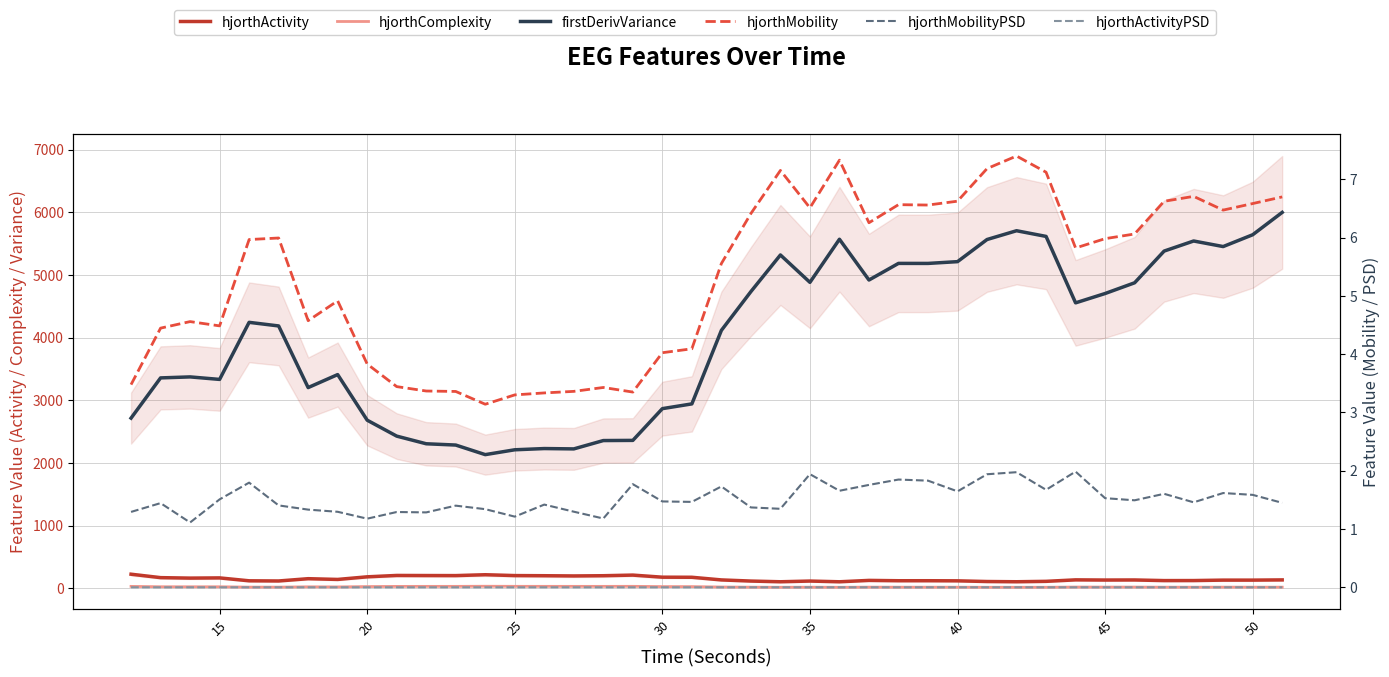

Which series changed the most between 20 and 23?

firstDerivVariance